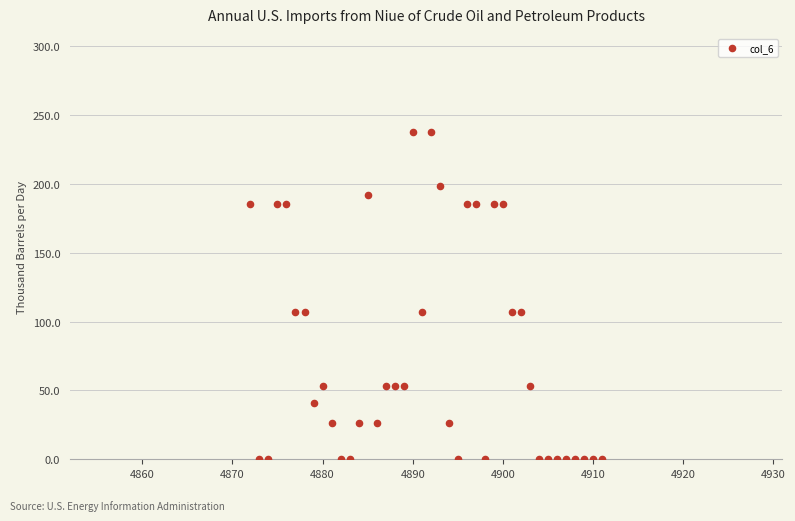

What is the range of Y values (max minus min)?

237.6